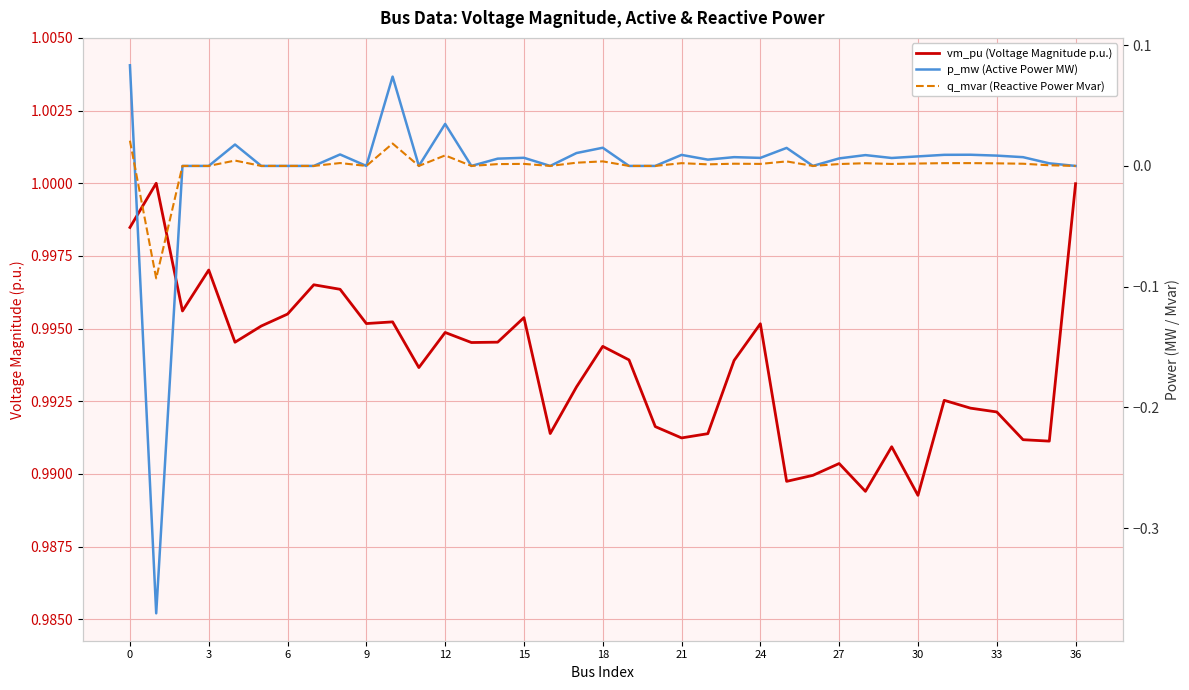

True or false: vm_pu (Voltage Magnitude p.u.) and q_mvar (Reactive Power Mvar) intersect in this chart.

False